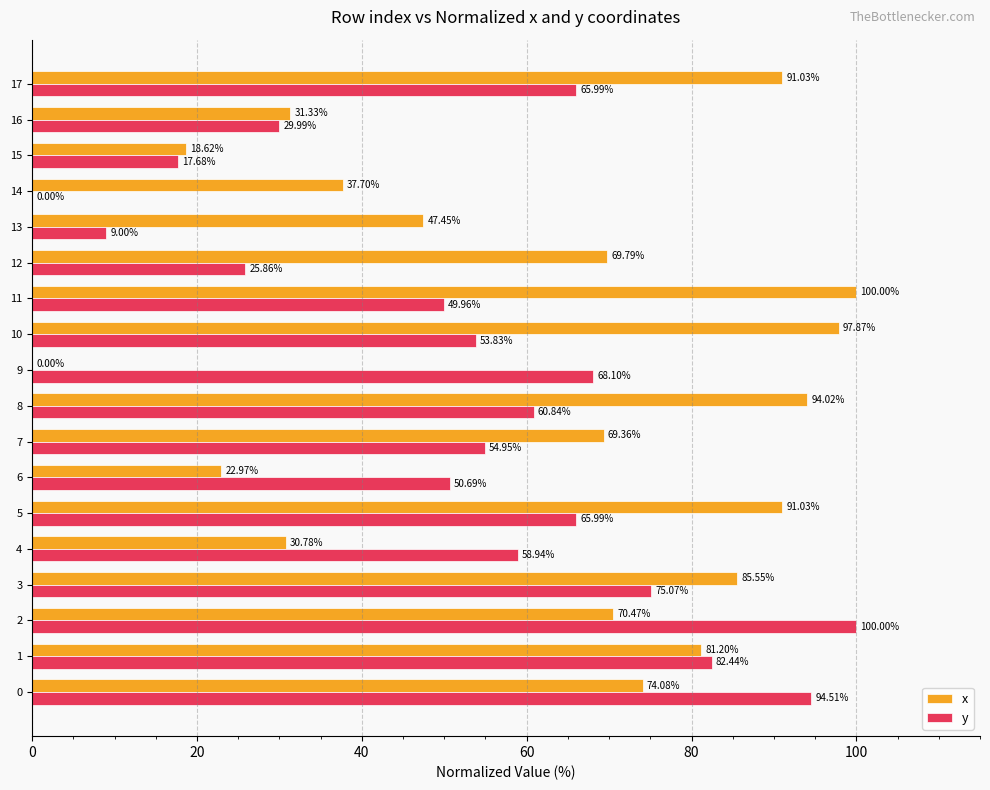

Is it true that y equals 54.9 at 7?

True